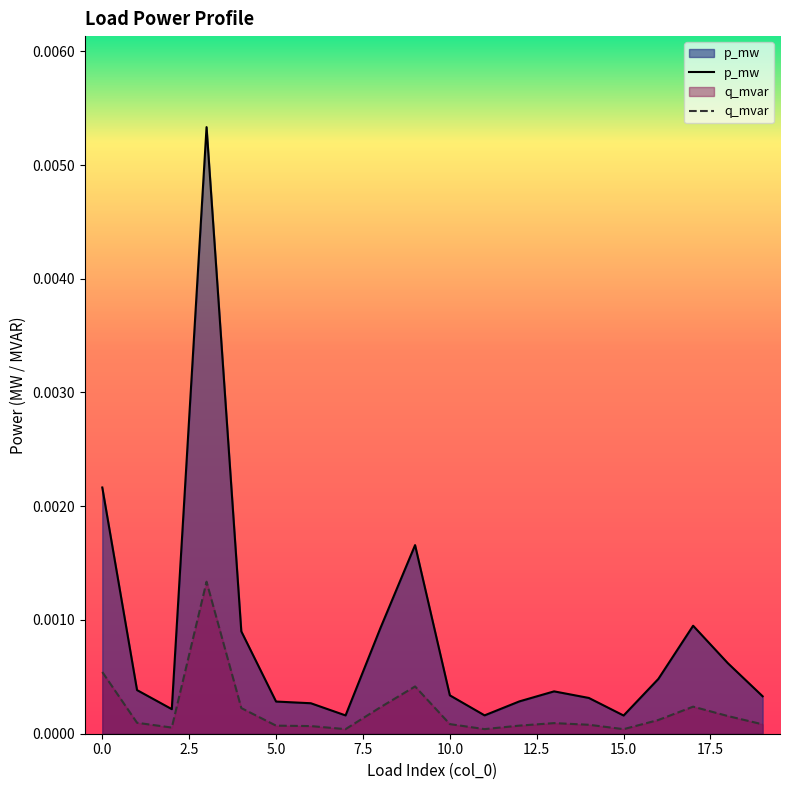

Which series has the largest total across all categories?

p_mw